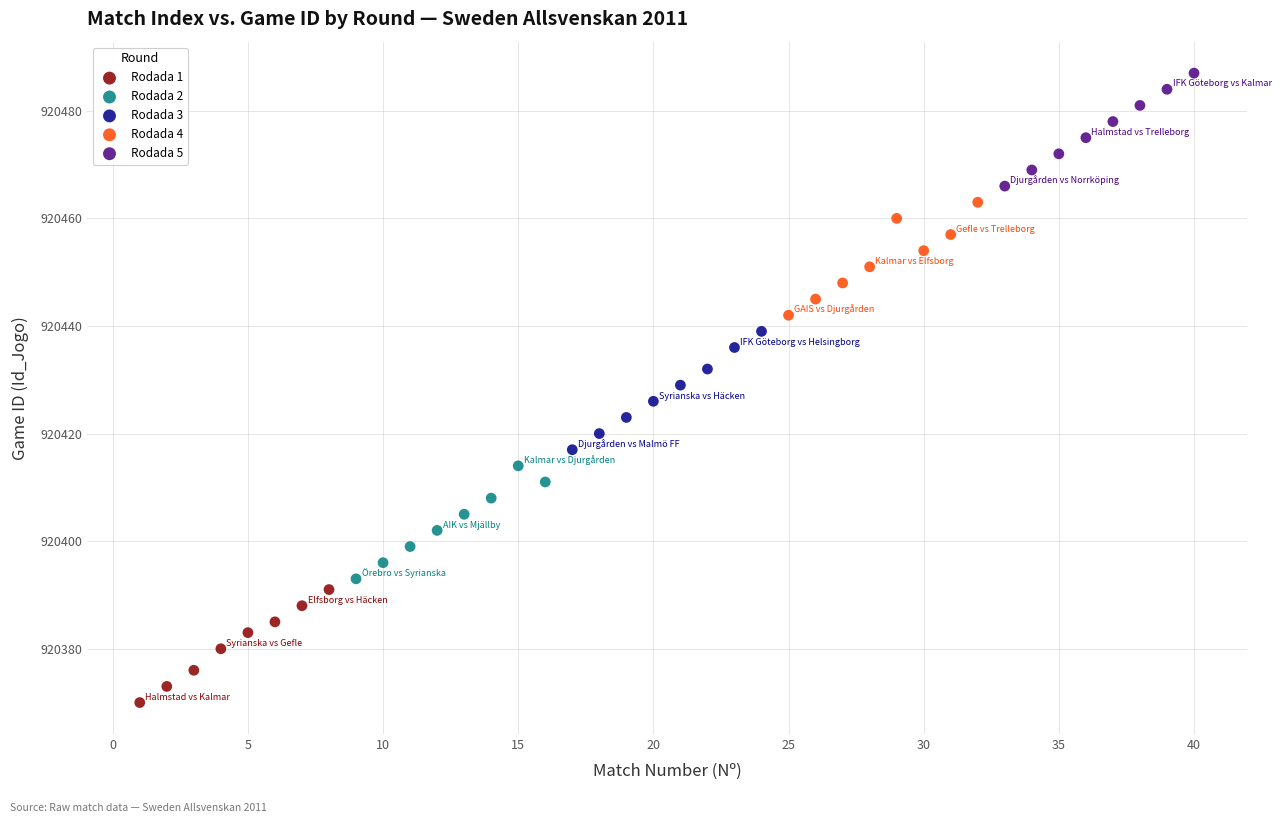

Which series reaches the minimum Y coordinate?

Rodada 1